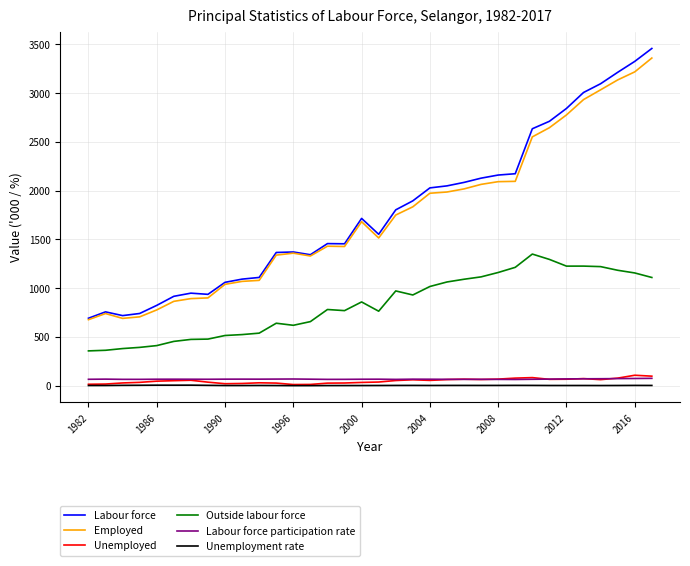

Which series has the largest total across all categories?

Labour force